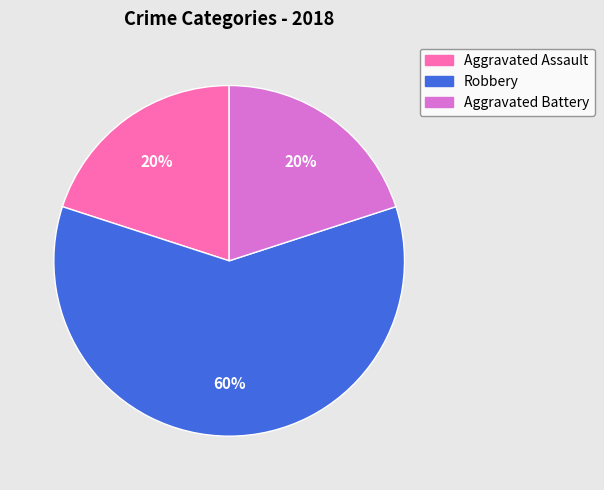

Is it true that Aggravated Assault is 30% of the pie?

False